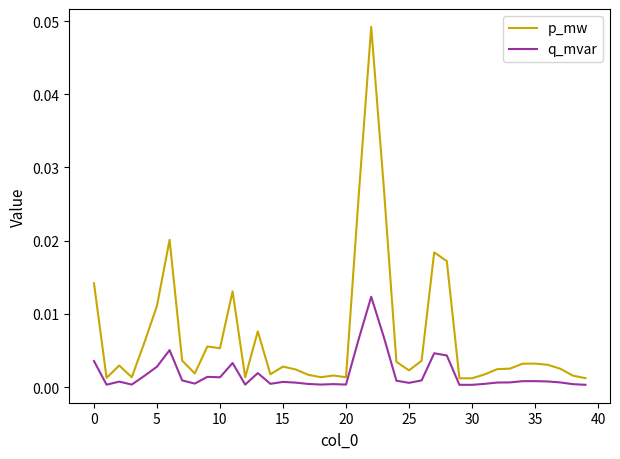

List the series in order of their peak value, lowest first.

q_mvar, p_mw